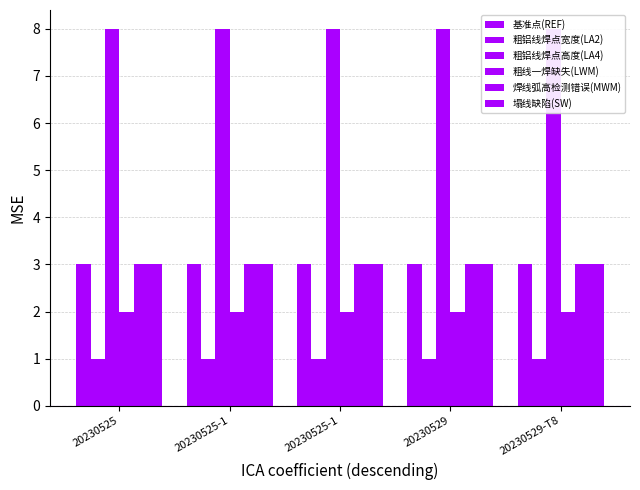

Which label corresponds to the largest value in the chart?

20230525